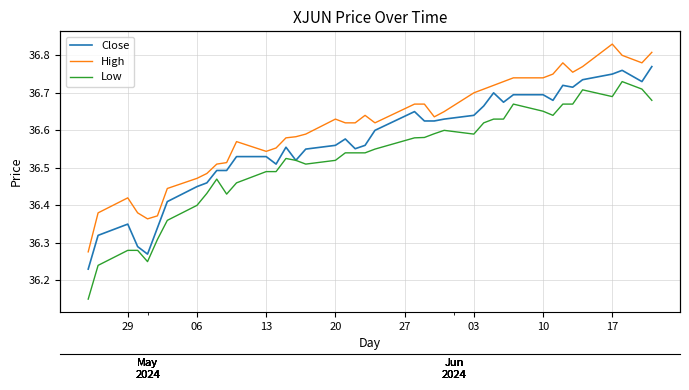

Where is the first local maximum for Low?

9